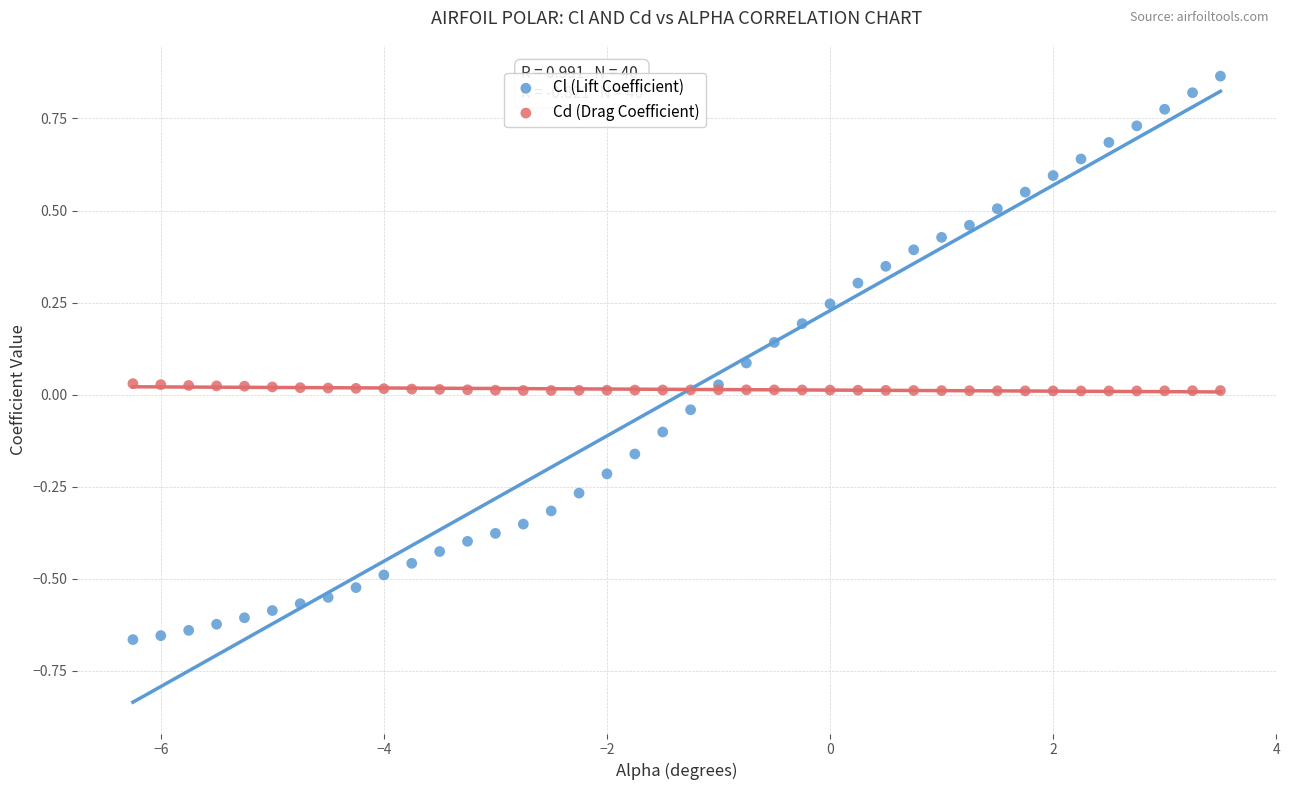

What are all the series names shown in the legend?

Cl (Lift Coefficient), Cd (Drag Coefficient)